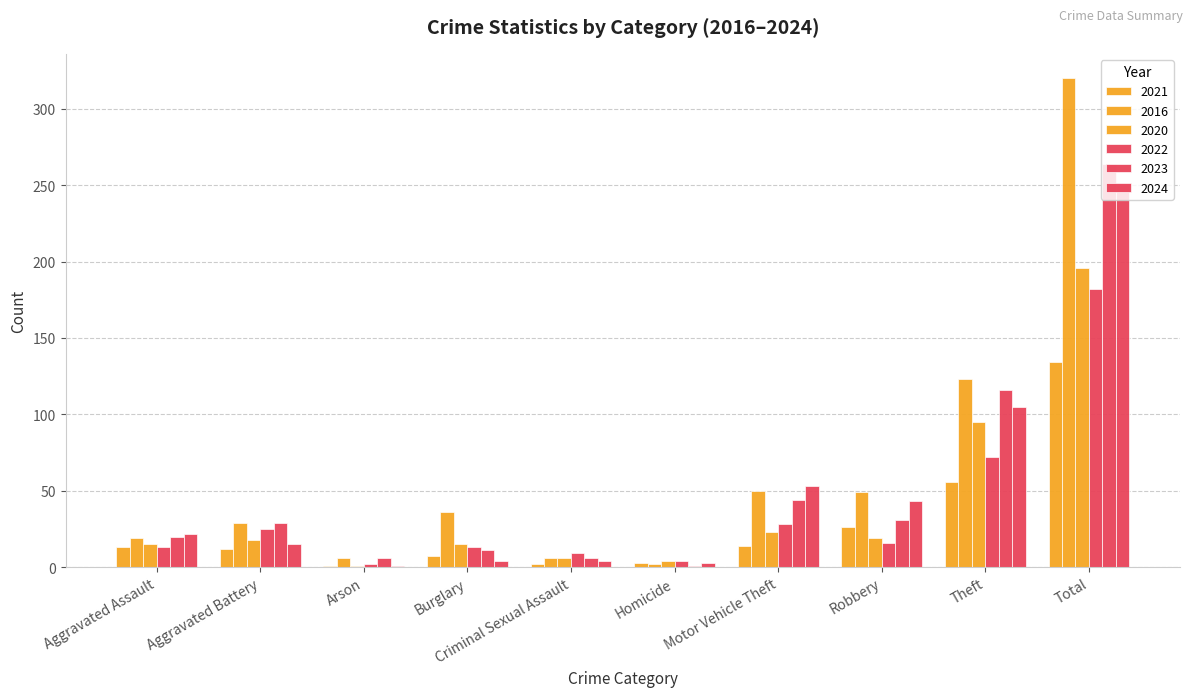

What is the difference between the 2022 values at Criminal Sexual Assault and Burglary?

4